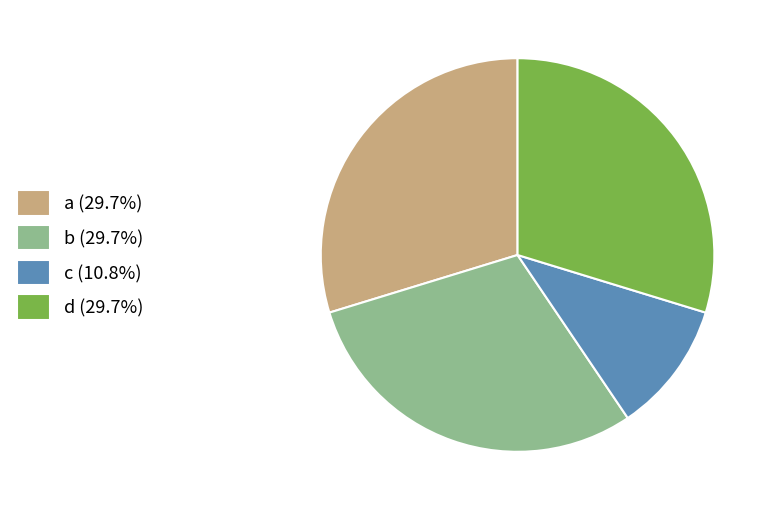

Does b (29.7%) account for over 50% of the chart?

No